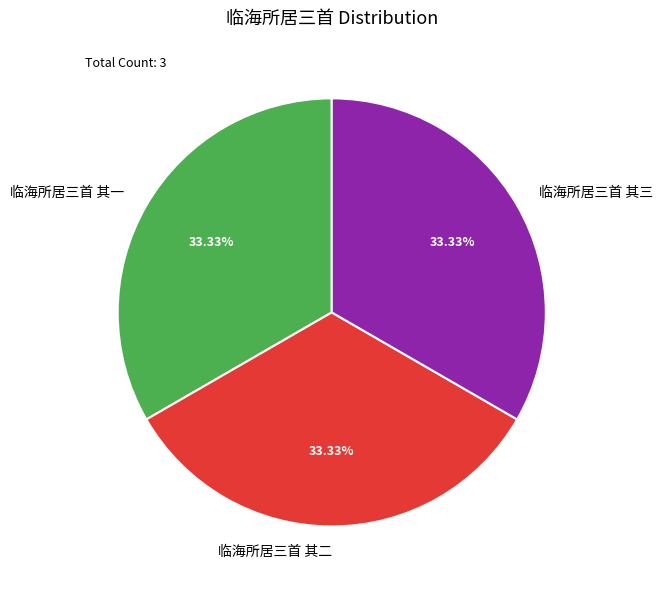

Approximately how many times larger is the value at 临海所居三首 其二 compared to 临海所居三首 其一?

1.0